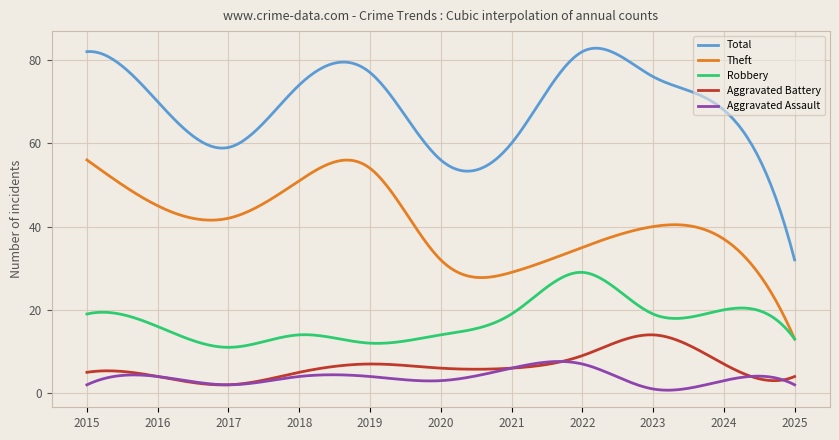

Rank the series by their maximum value, from lowest to highest.

Aggravated Assault, Aggravated Battery, Robbery, Theft, Total